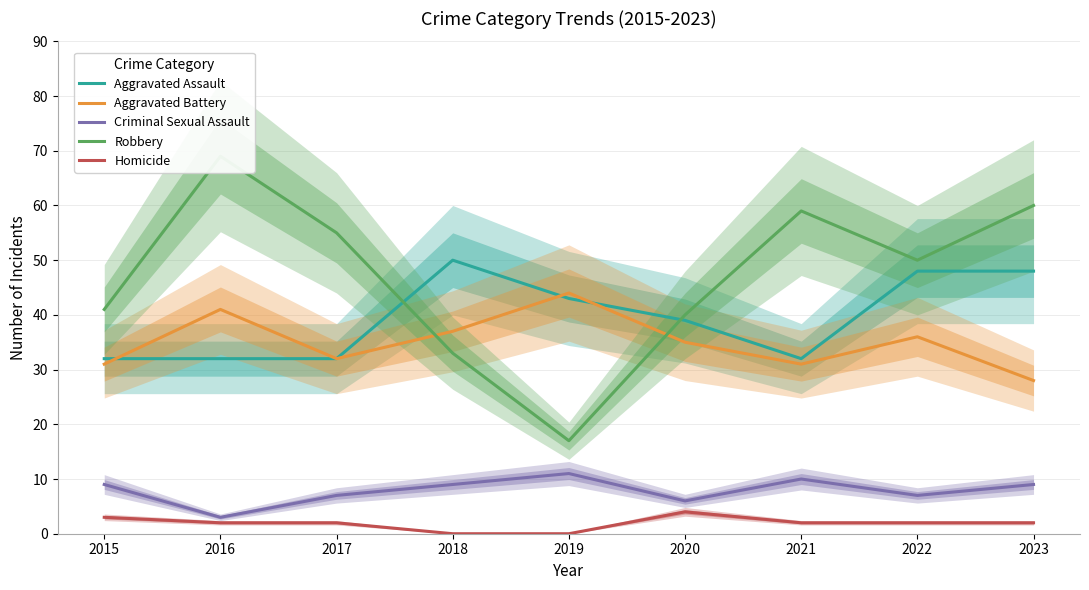

Which series changed the most between 2016 and 2021?

Aggravated Battery